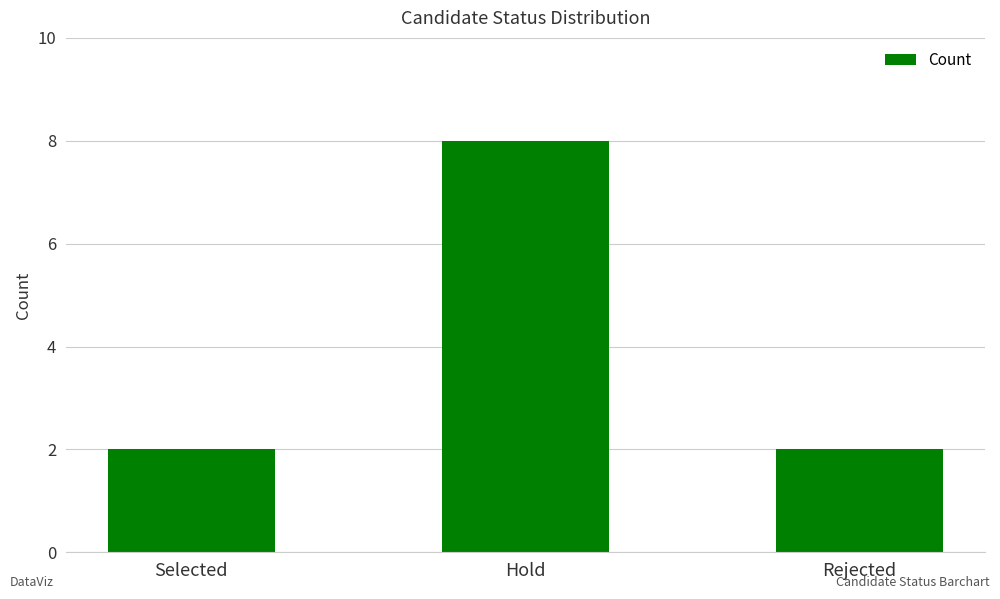

Which has a higher value, Selected or Hold?

Hold